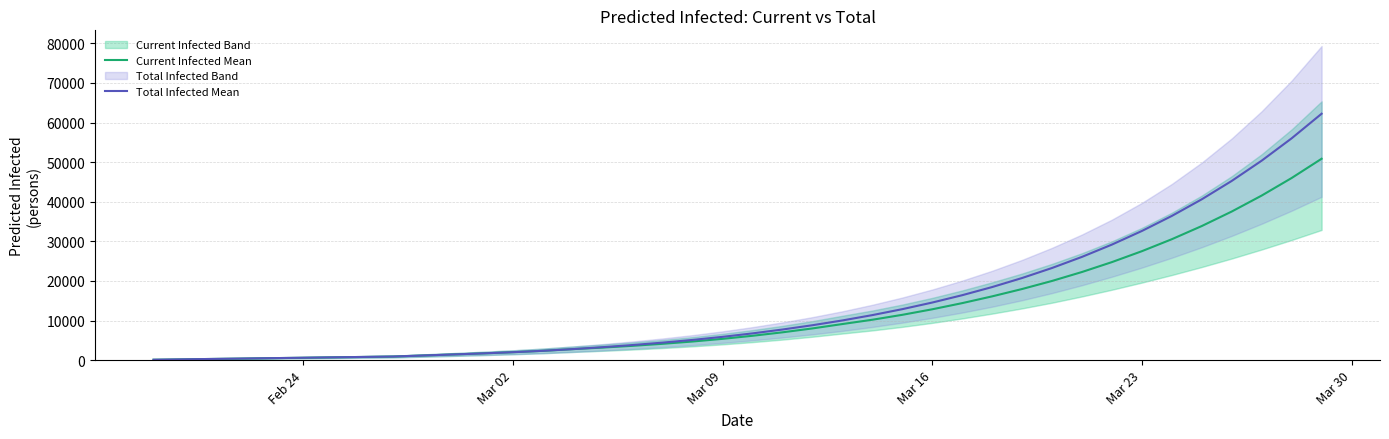

What is the maximum value for Current Infected Mean?

50864